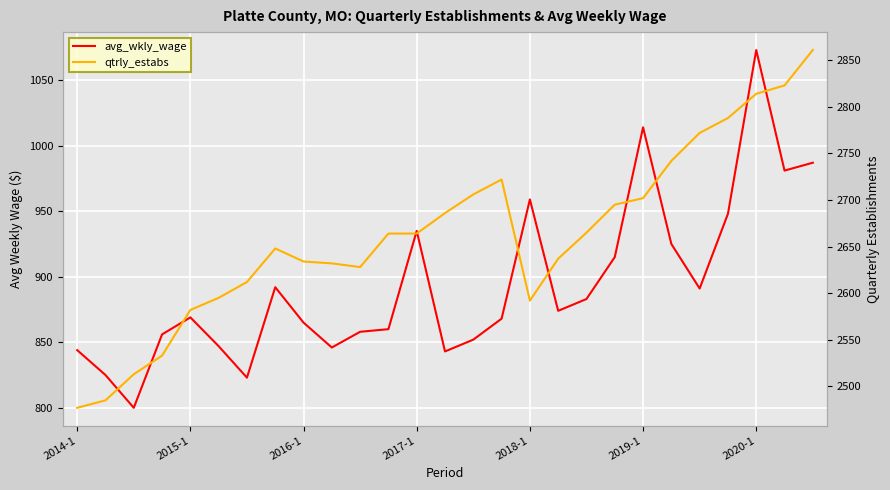

Between 22 and 11, which is larger?

22